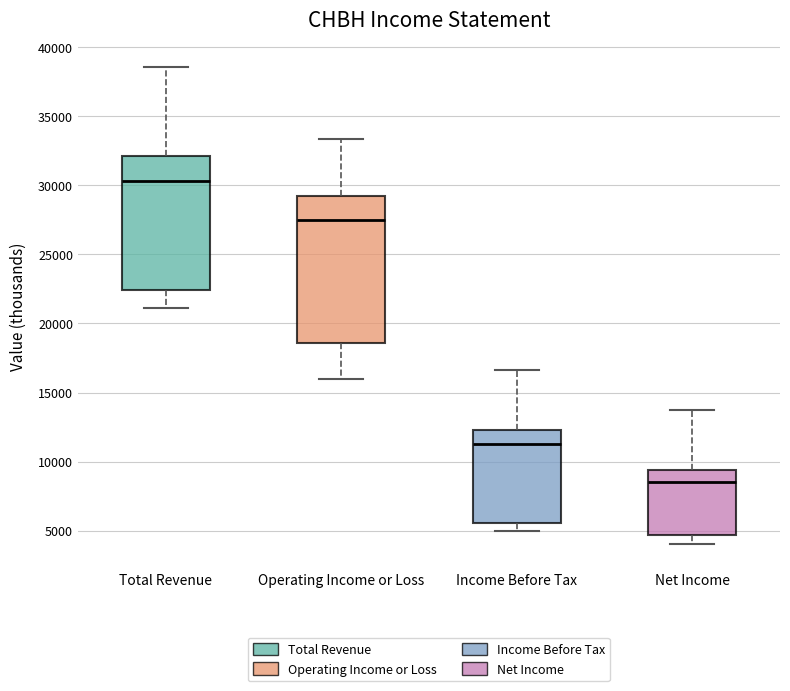

Reading left to right, transcribe this box plot: for each box, give where its median line is, the range the box spans, and where its two whiskers end, as read against the y-axis. The values are not printed on the chart, so give them approximately, as read against the axis.

Total Revenue: median 30500, box 22500 to 32000, whiskers 21000 to 38500
Operating Income or Loss: median 27500, box 18500 to 29000, whiskers 16000 to 33500
Income Before Tax: median 11500, box 5500 to 12500, whiskers 5000 to 16500
Net Income: median 8500, box 4500 to 9500, whiskers 4000 to 13500